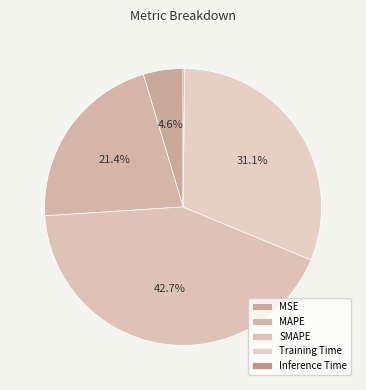

To the nearest percent, what is the average slice percentage?

20%